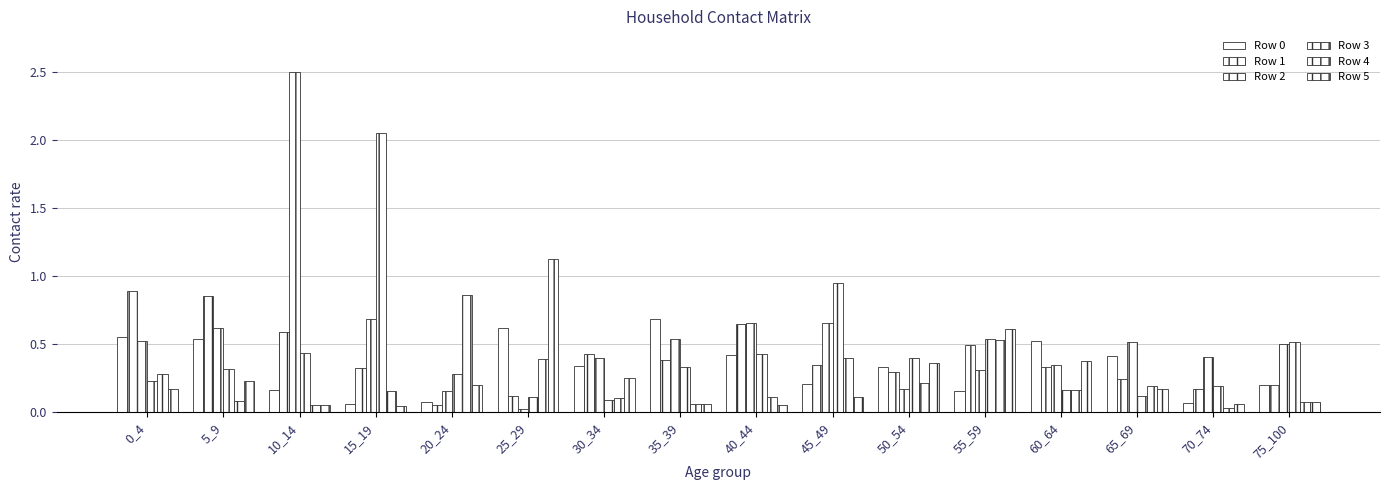

At which category is the sum across all series the highest?

10_14